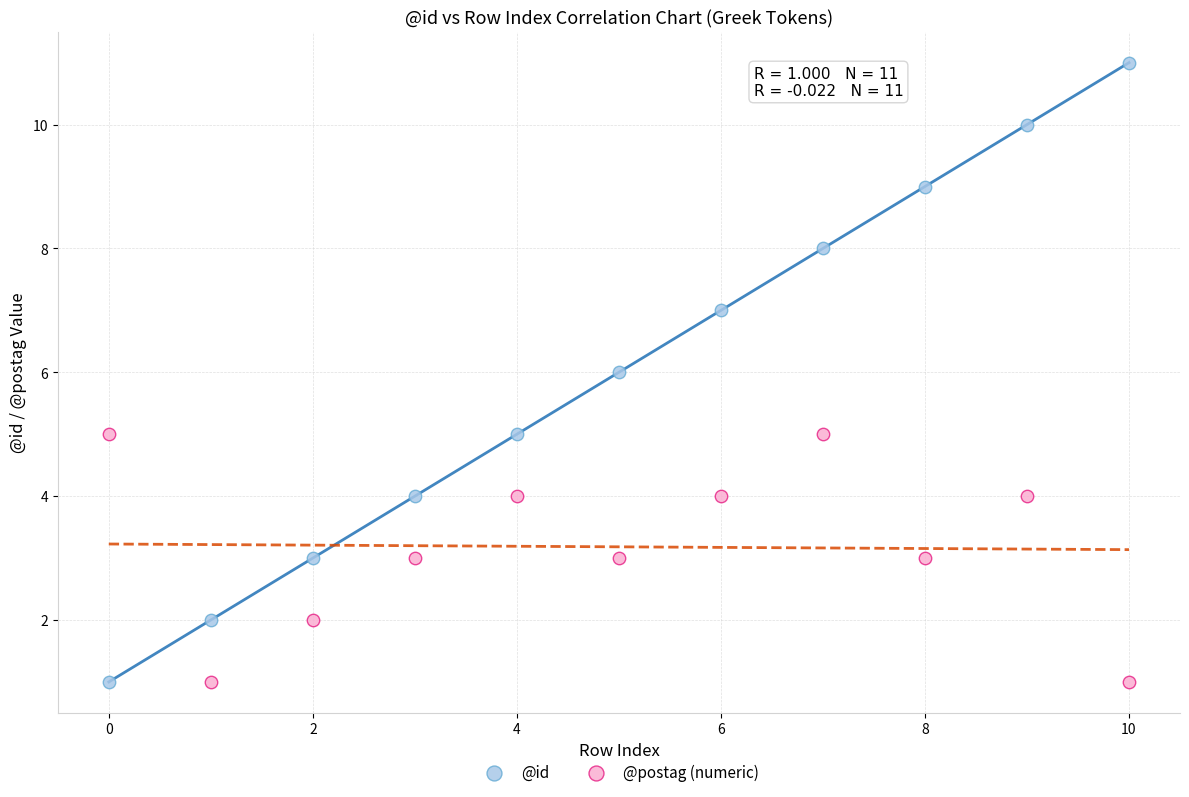

Across all data points, what is the range of Y values (max minus min)?

10